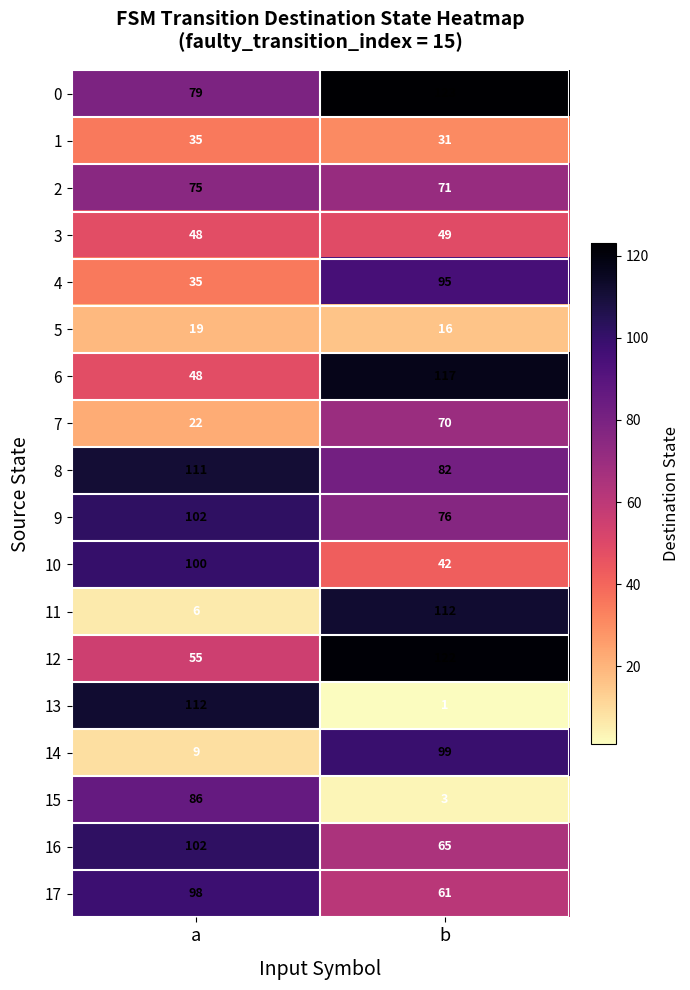

At how many categories does at least one series exceed 79?

2